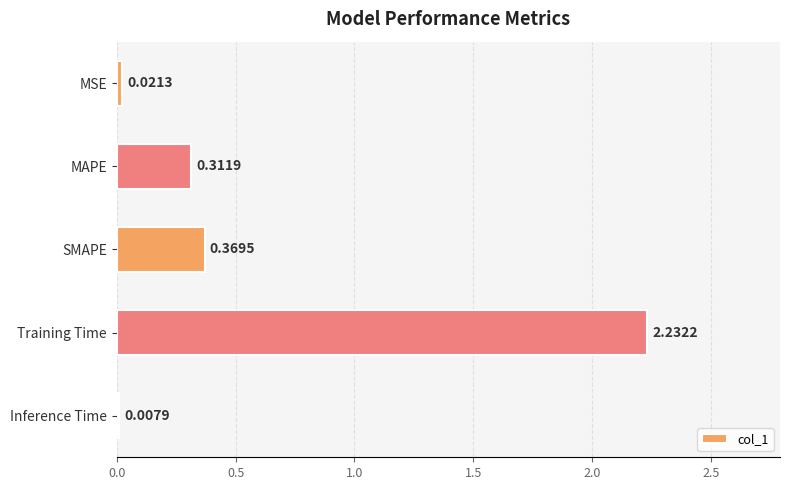

Are the bars horizontal?

Yes